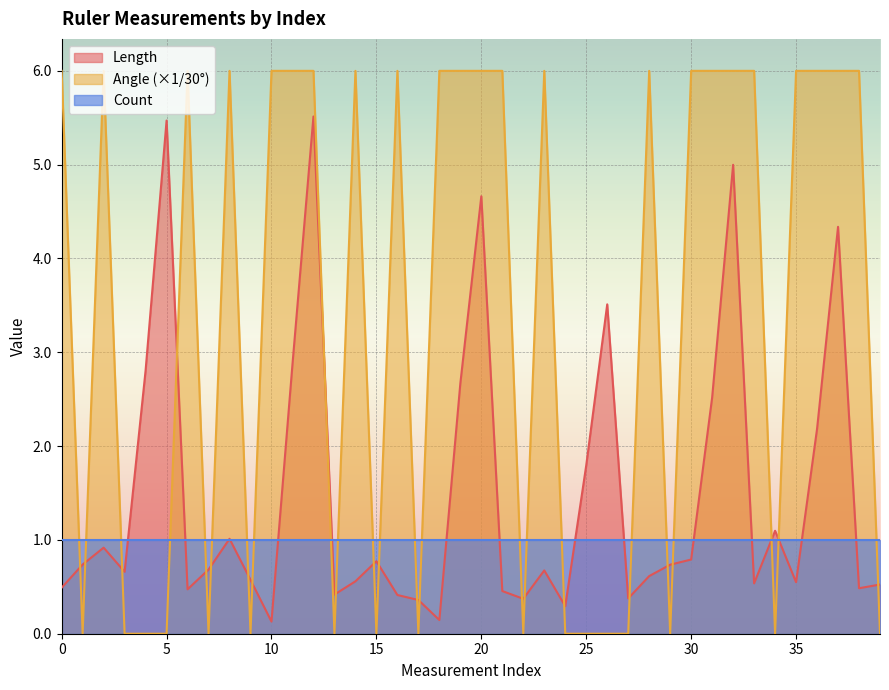

What is the maximum value shown in the chart?

6.0